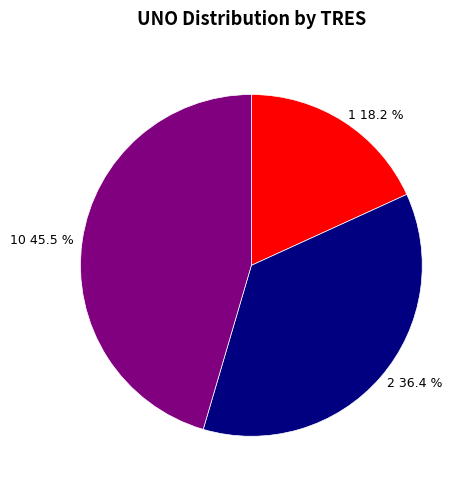

What percentage is NOT represented by 10 45.5 %?

54.5%